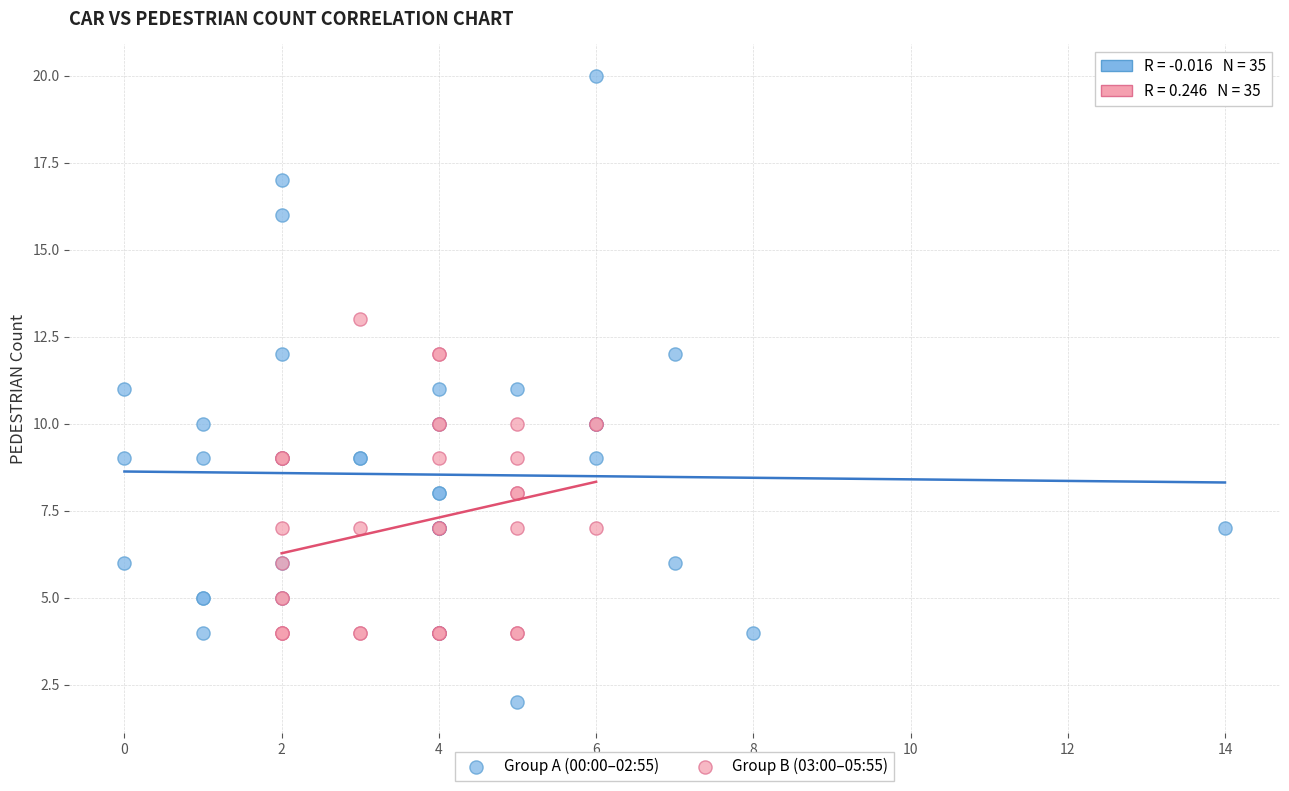

Which series has the largest Y range (max minus min)?

Group A (00:00–02:55)